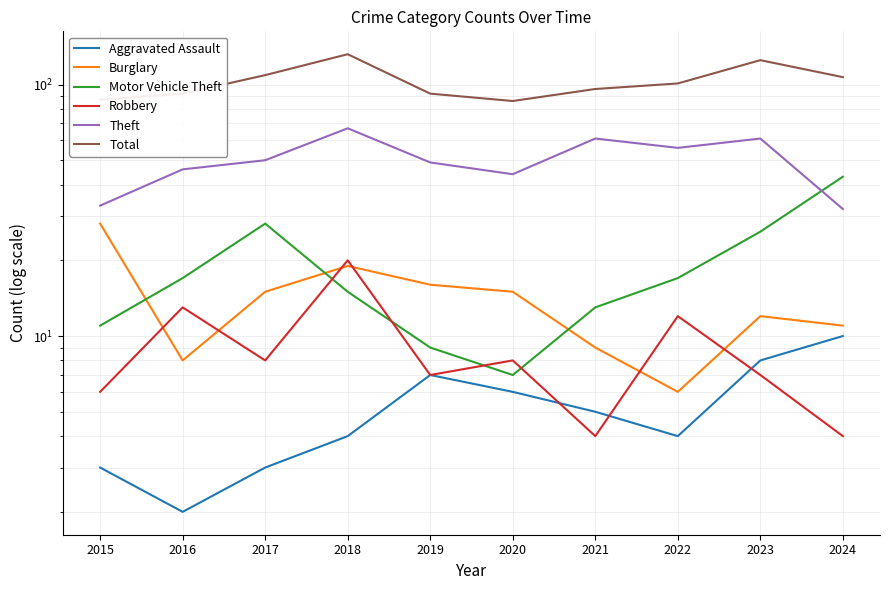

True or false: Theft and Total intersect in this chart.

False